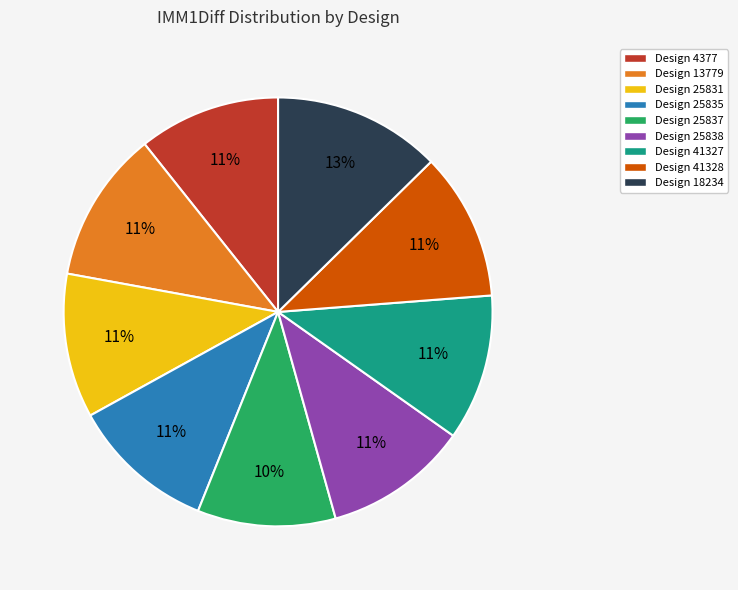

Is the sum of Design 4377 and Design 25837 greater than half?

No